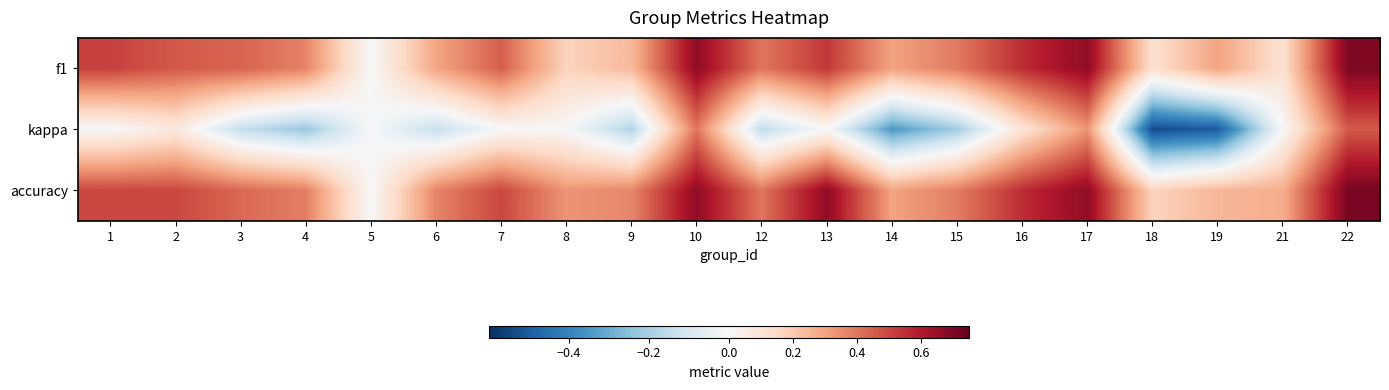

At 17, list the series in order from largest to smallest.

f1, accuracy, kappa